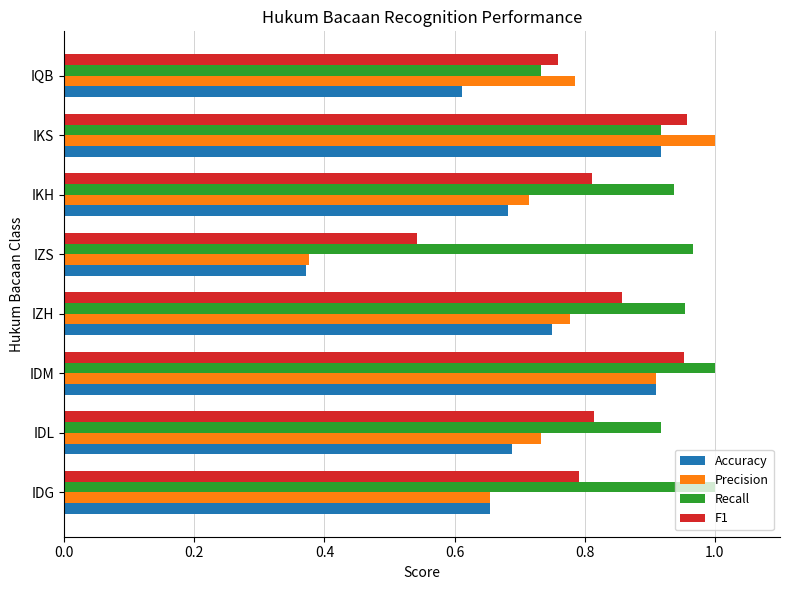

At how many categories does at least one series exceed 0?

8